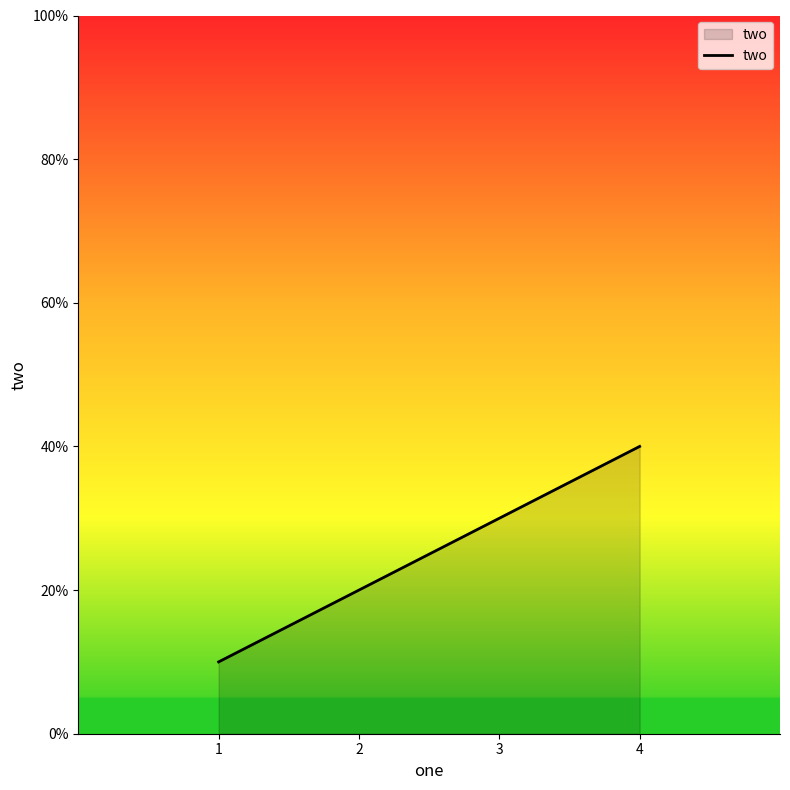

Where is the data nearest to the value 25?

2